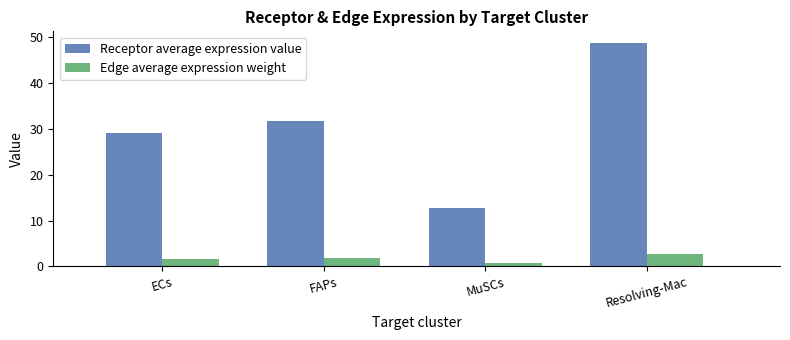

What is the spread (max minus min) of values at Resolving-Mac?

46.1